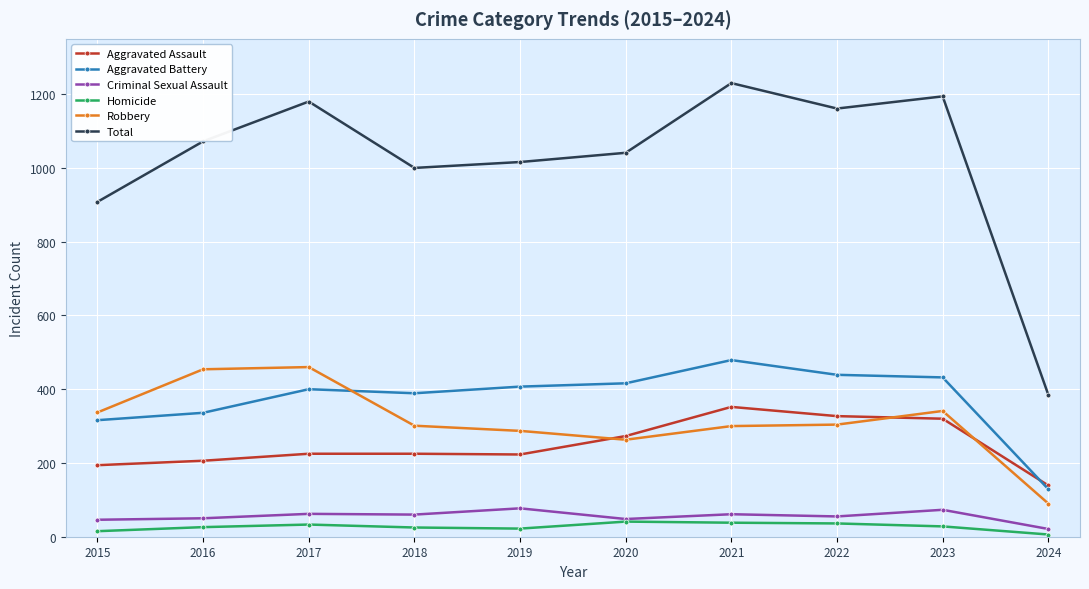

In Aggravated Battery, how many points are lower than both neighbors (excluding endpoints)?

1